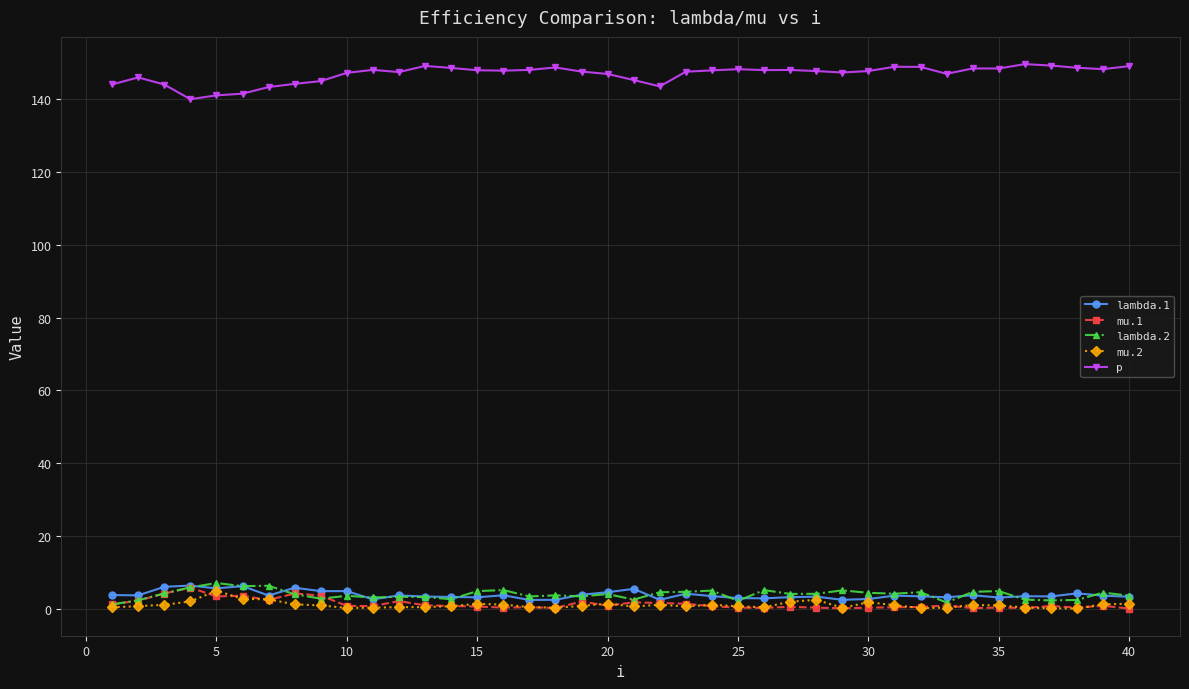

Count the number of categories in the chart.

40